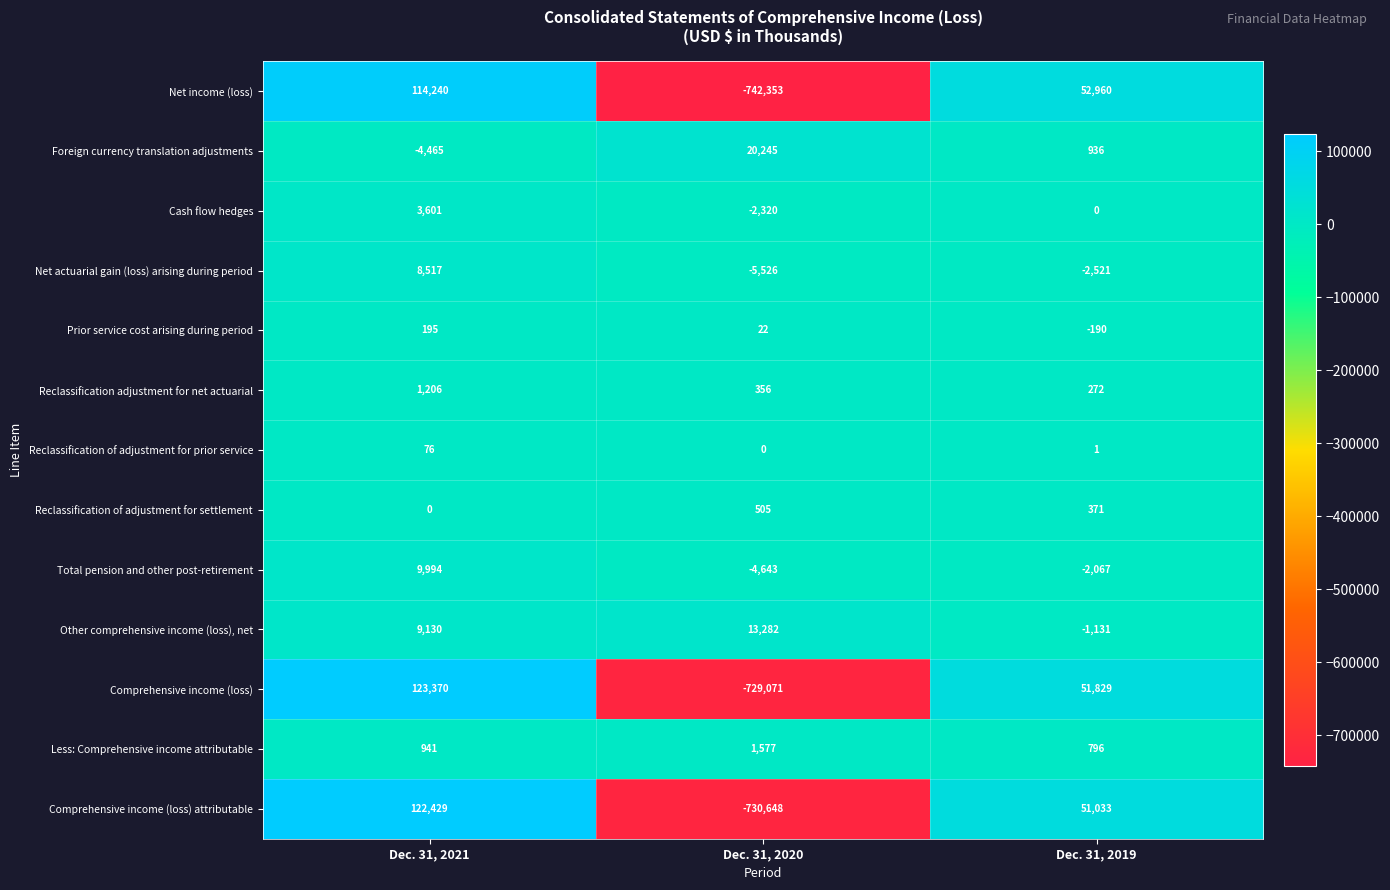

Is the value of Less: Comprehensive income attributable at Dec. 31, 2019 greater than the value of Reclassification of adjustment for settlement at Dec. 31, 2019?

Yes